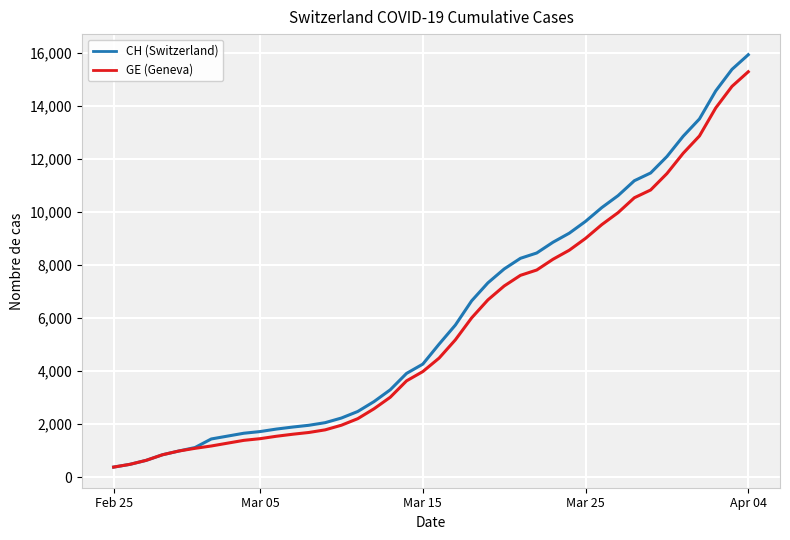

How many lines are shown in the chart?

2